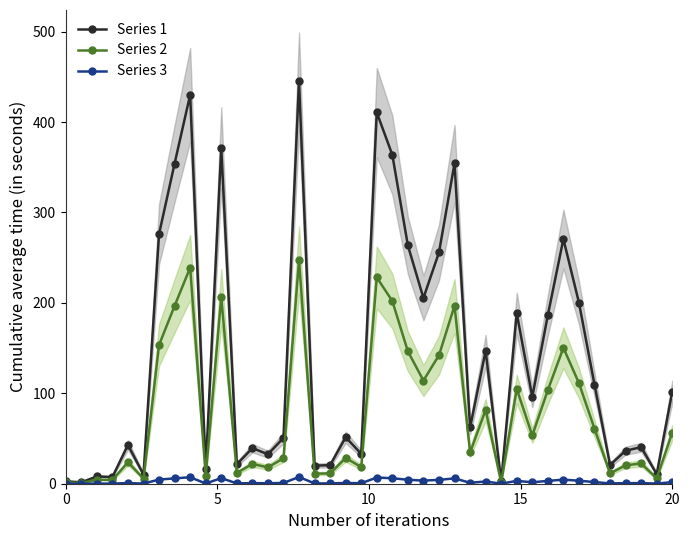

Is it true that Series 3 equals 0.0 at 0?

True